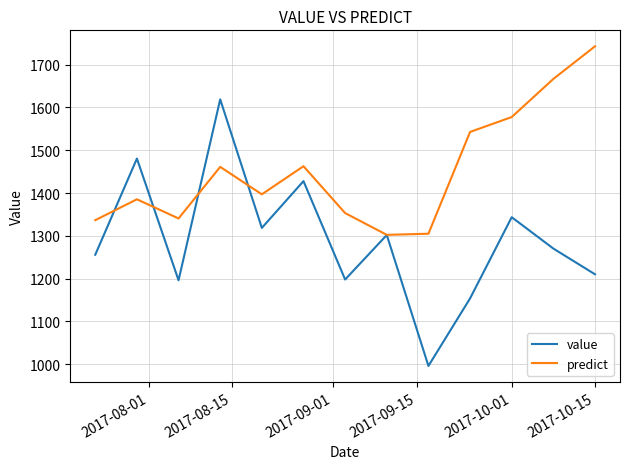

Rank the series by their average value, from lowest to highest.

value, predict